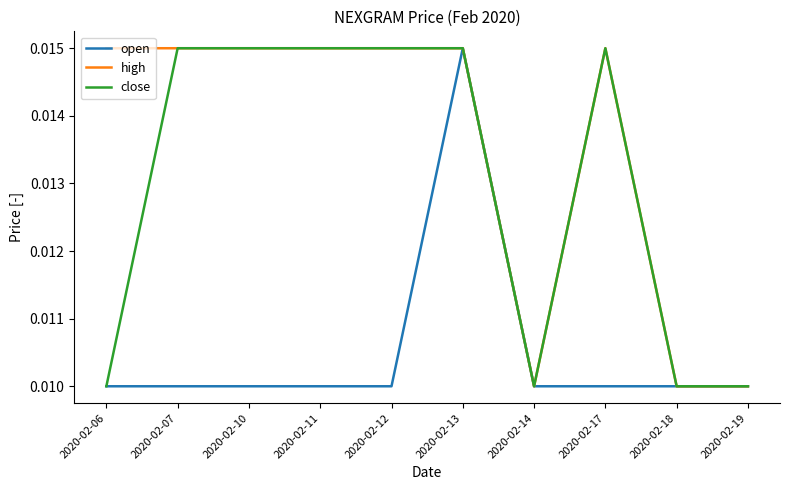

Rank the series by their average value, from highest to lowest.

high, close, open